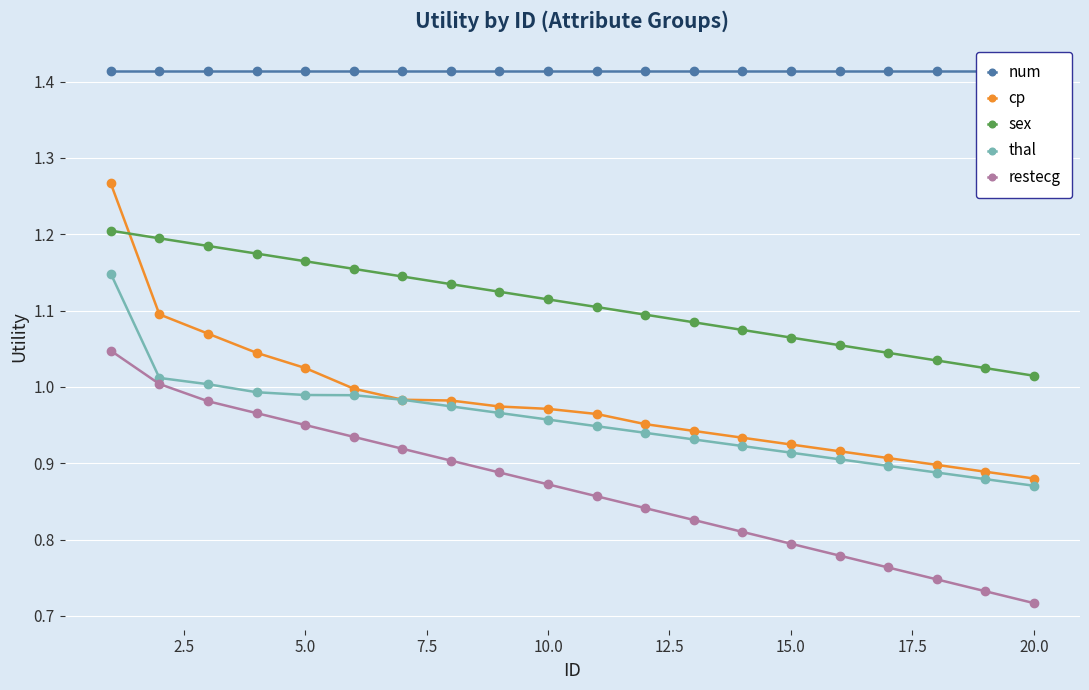

True or false: restecg has more than 0 interior local peaks.

False